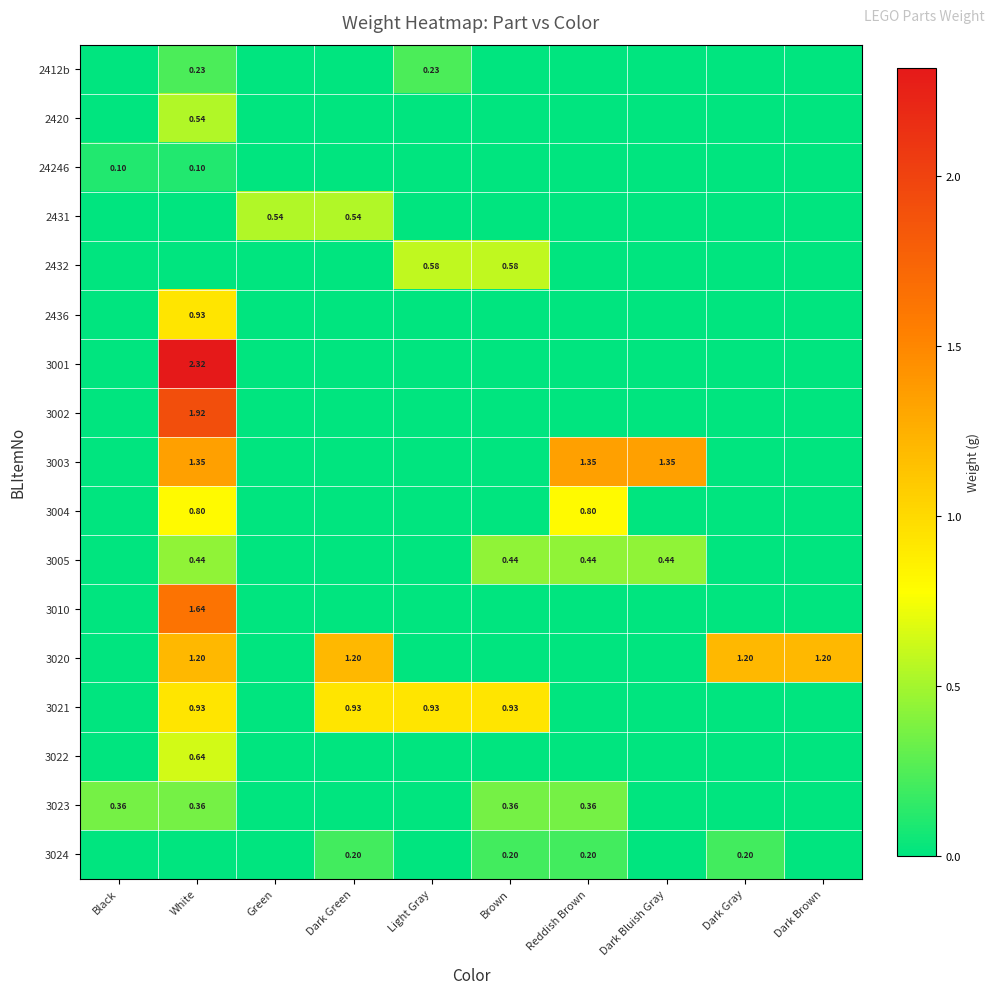

What is the approximate value of 3023 at Black?

0.4